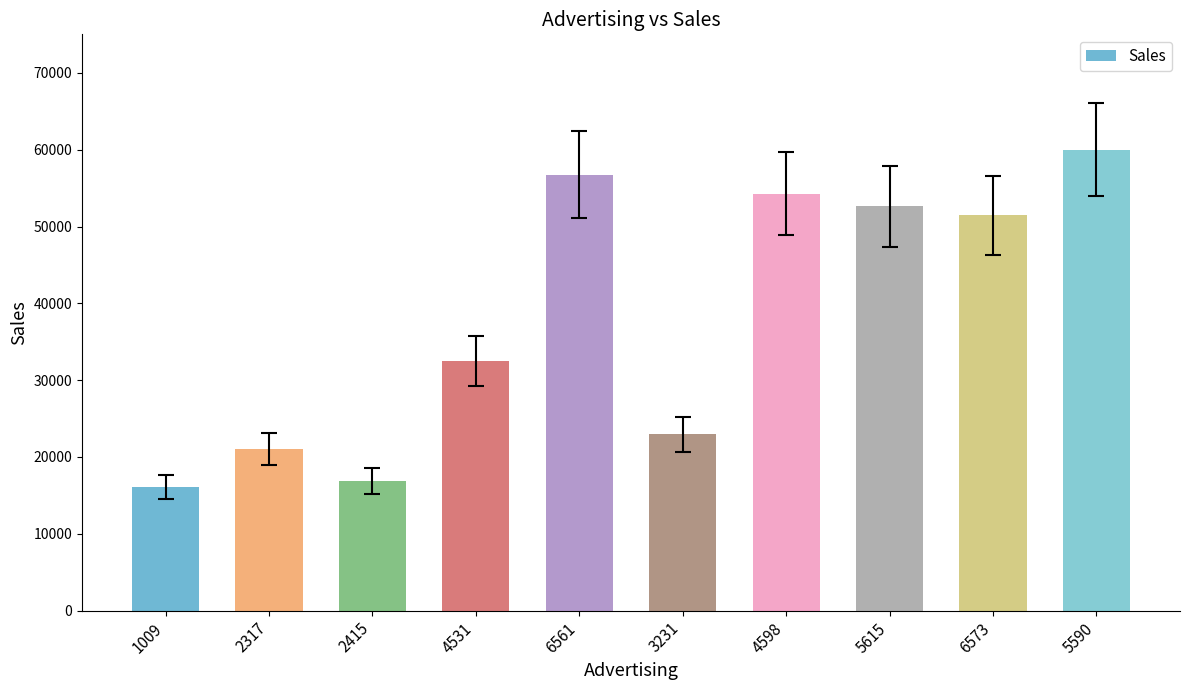

List the labels in order of value, smallest first.

1009, 2415, 2317, 3231, 4531, 6573, 5615, 4598, 6561, 5590